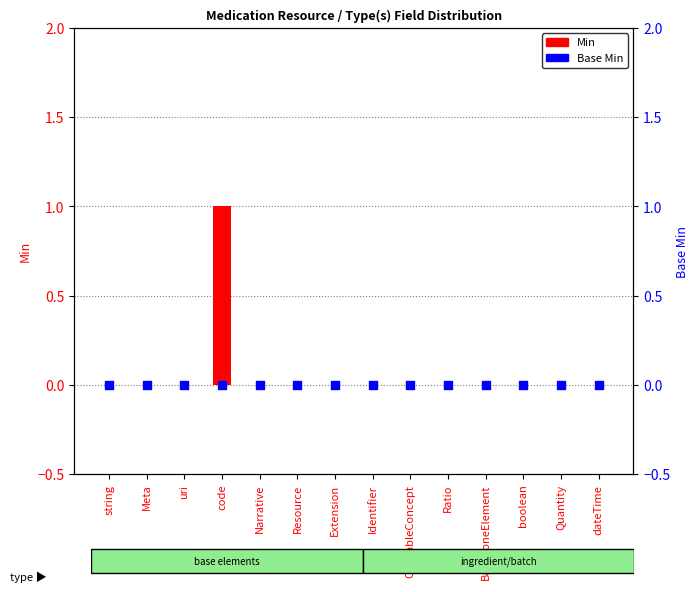

Which series reaches the maximum Y coordinate?

Min